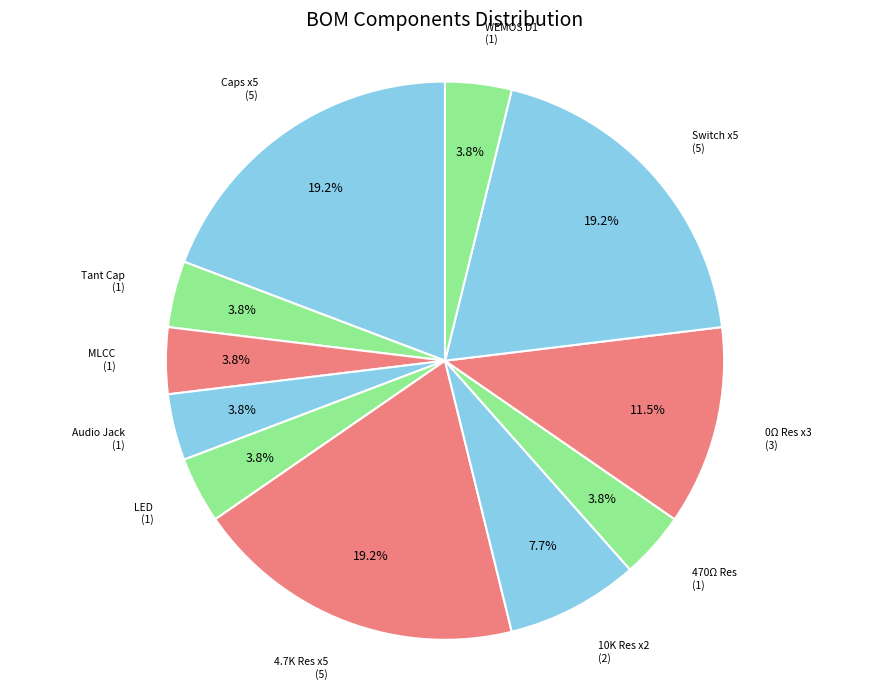

How many slices are in this pie chart?

11